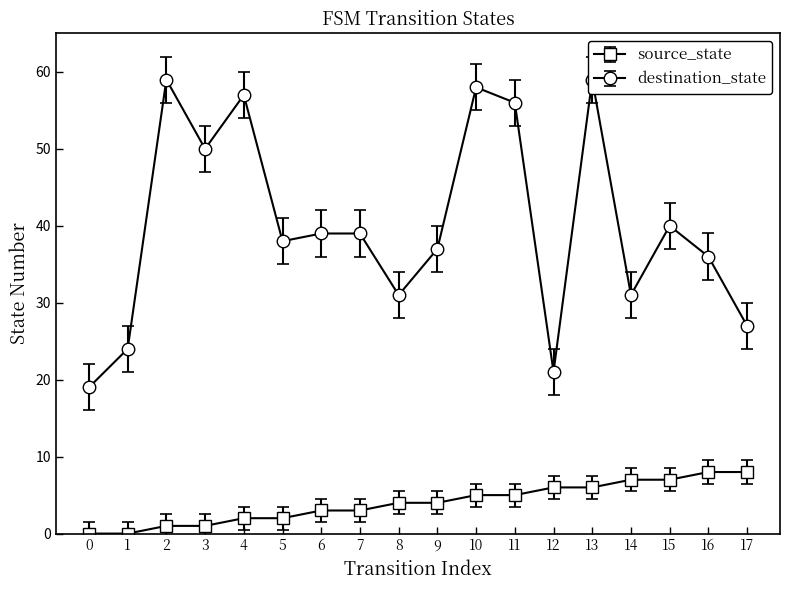

True or false: source_state and destination_state intersect in this chart.

False